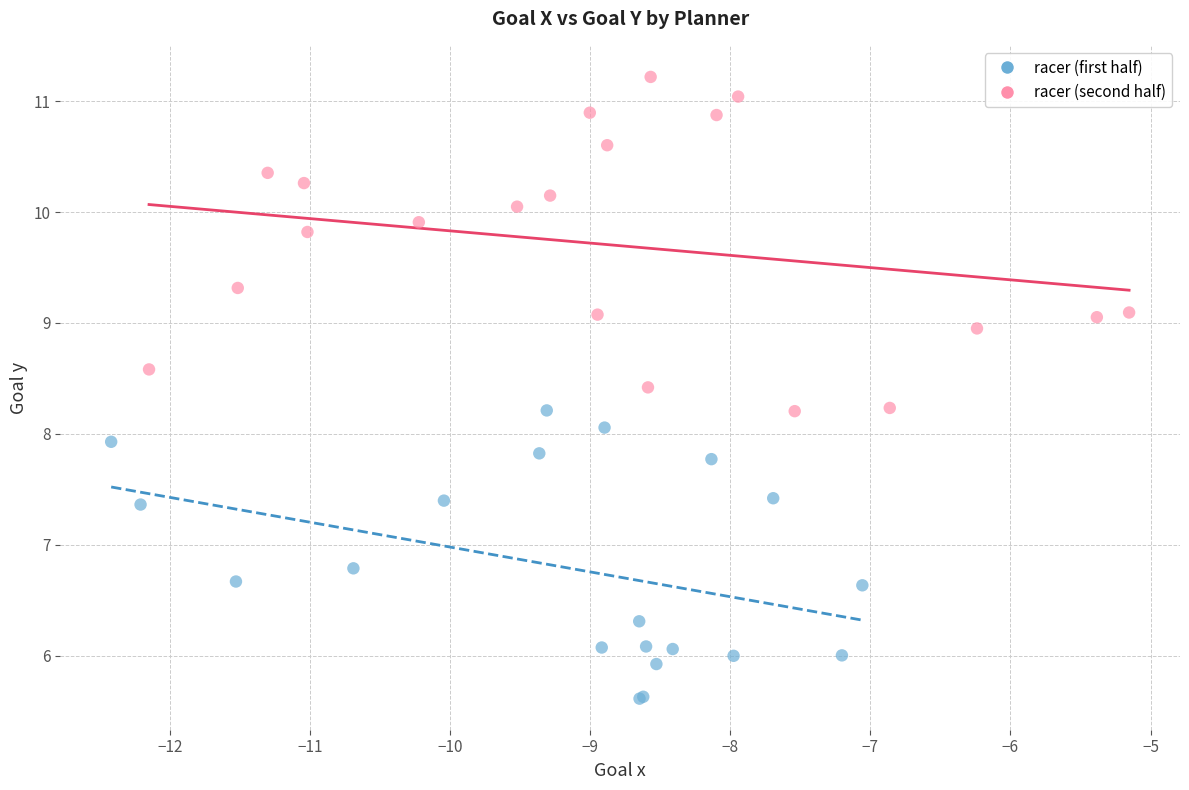

Which series contains the highest Y value?

racer (second half)